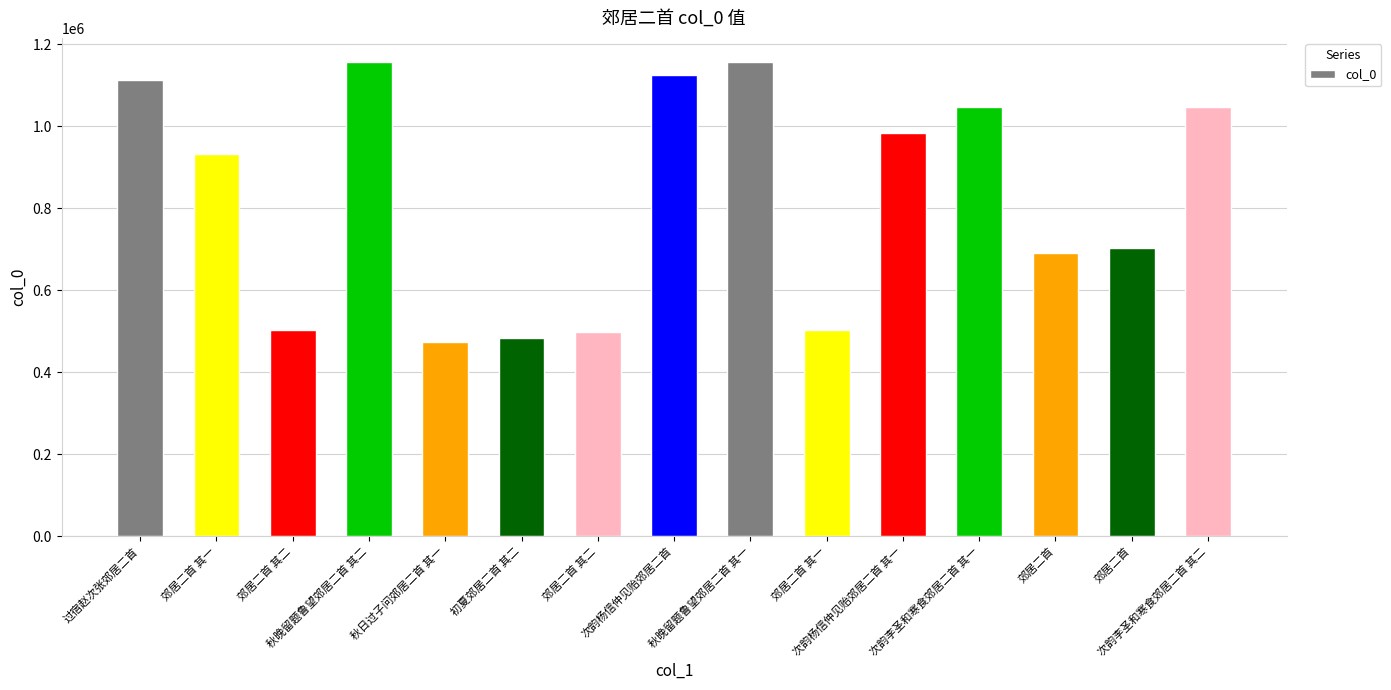

Is it true that the value at 郊居二首 is 986224?

False